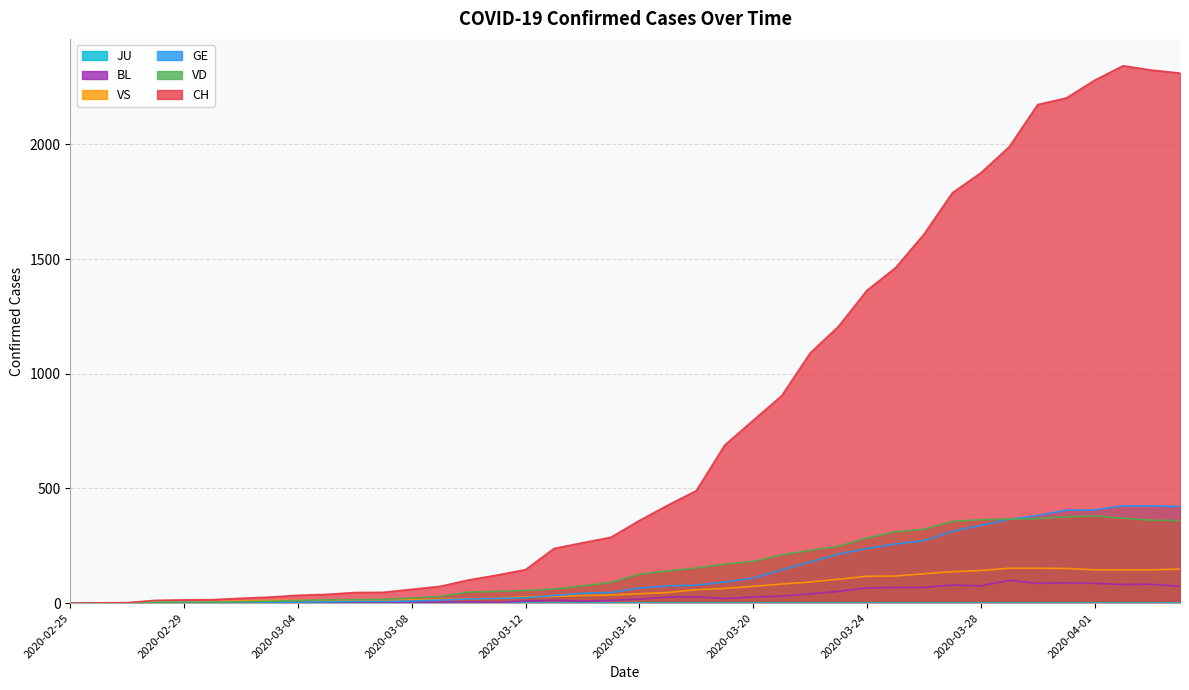

List the labels in order of CH value, largest first.

2020-04-02, 2020-04-03, 2020-04-04, 2020-04-01, 2020-03-31, 2020-03-30, 2020-03-29, 2020-03-28, 2020-03-27, 2020-03-26, 2020-03-25, 2020-03-24, 2020-03-23, 2020-03-22, 2020-03-21, 2020-03-20, 2020-03-19, 2020-03-18, 2020-03-17, 2020-03-16, 2020-03-15, 2020-03-14, 2020-03-13, 2020-03-12, 2020-03-11, 2020-03-10, 2020-03-09, 2020-03-08, 2020-03-07, 2020-03-06, 2020-03-05, 2020-03-04, 2020-03-03, 2020-03-02, 2020-03-01, 2020-02-29, 2020-02-28, 2020-02-27, 2020-02-26, 2020-02-25